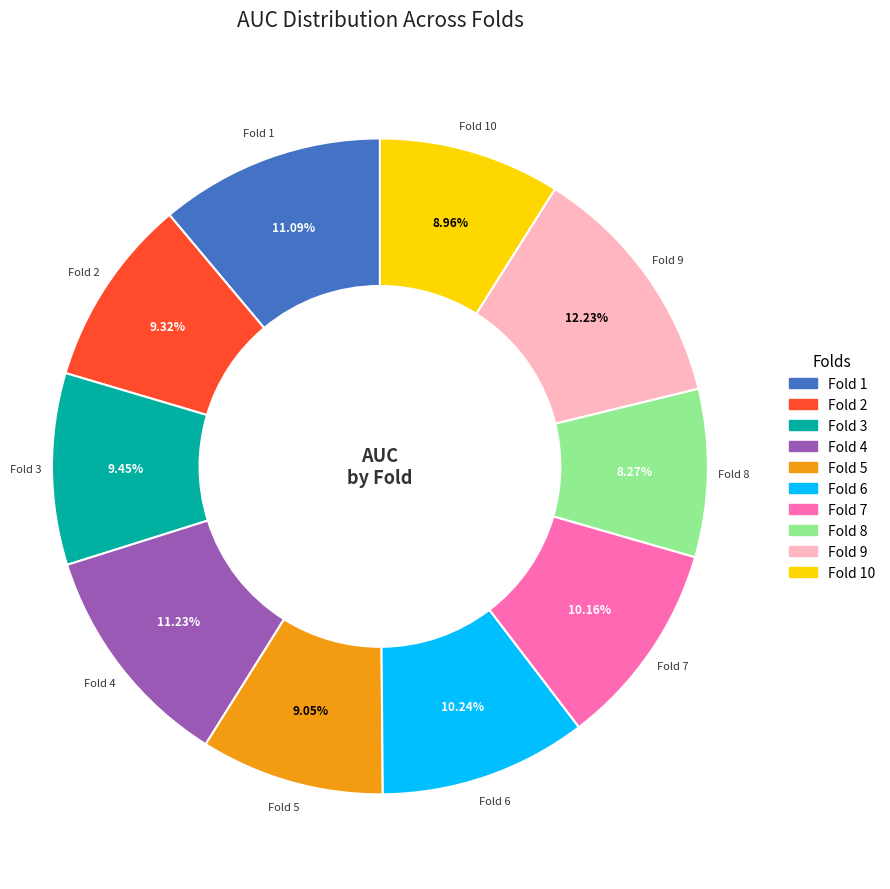

Is there any slice that represents more than half of the pie?

No